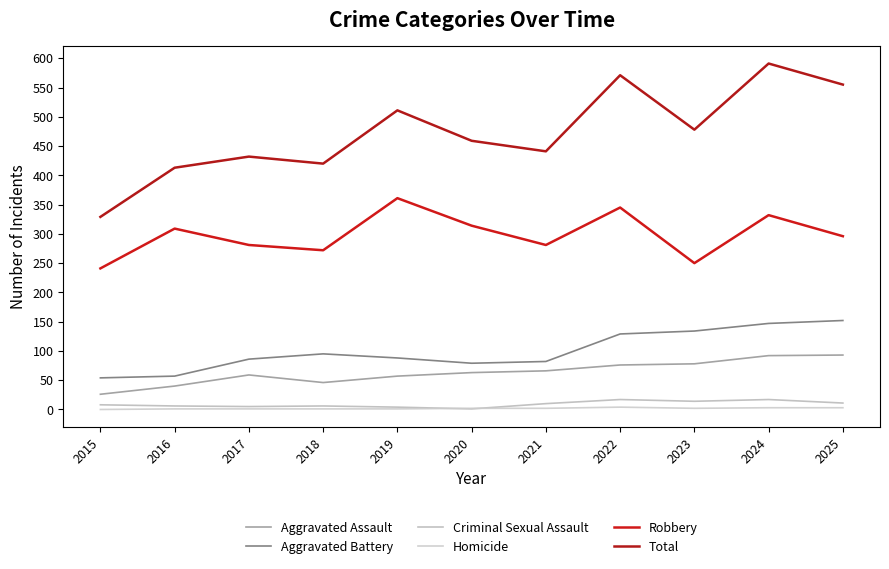

At which category does the chart reach its peak across all series?

2024